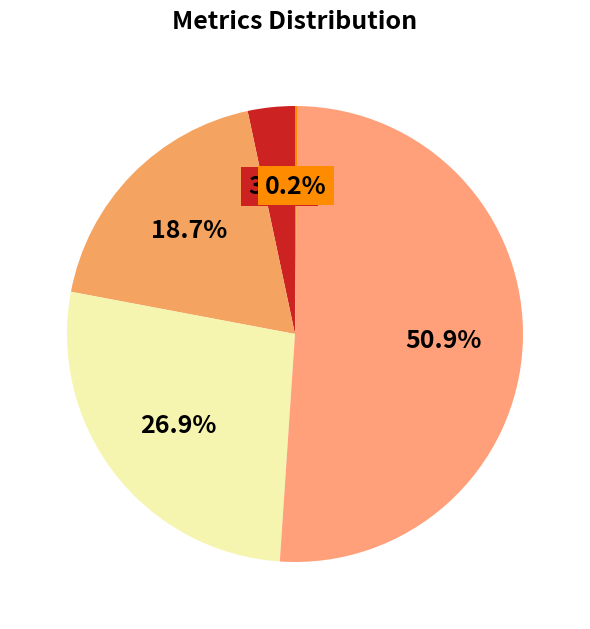

To the nearest percent, what is the average slice percentage?

20%